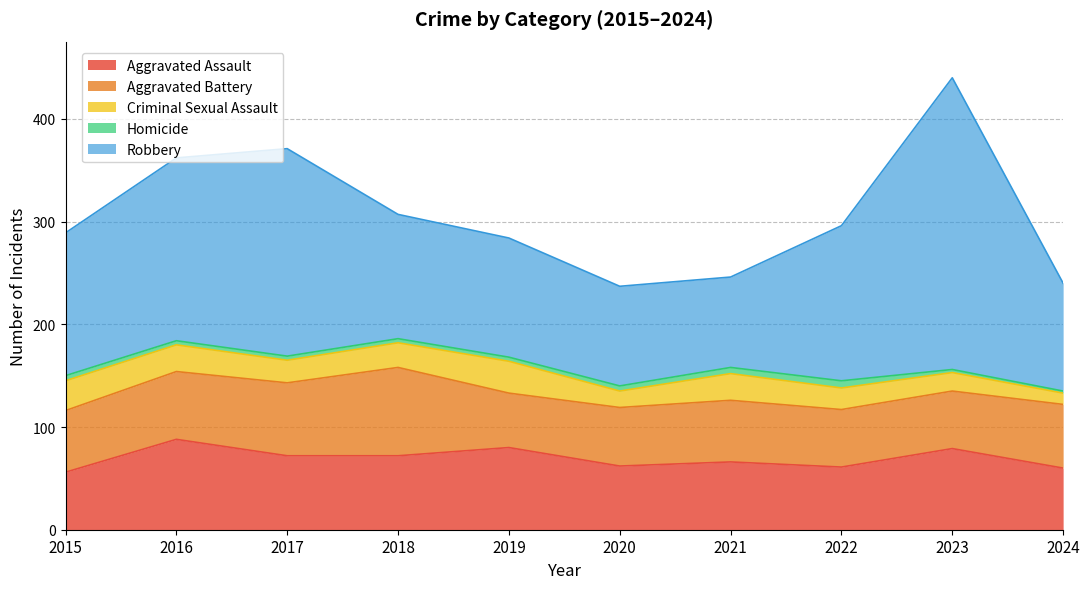

Between 2024 and 2015, which is larger?

2024